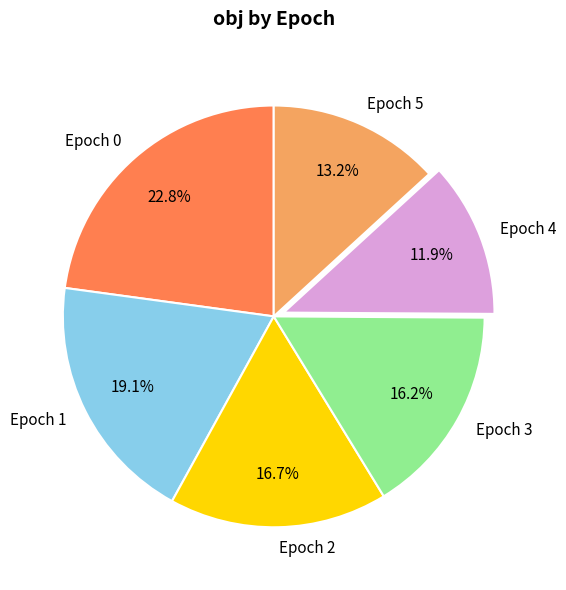

Combined, what portion of the pie is Epoch 3 and Epoch 5?

29.4%